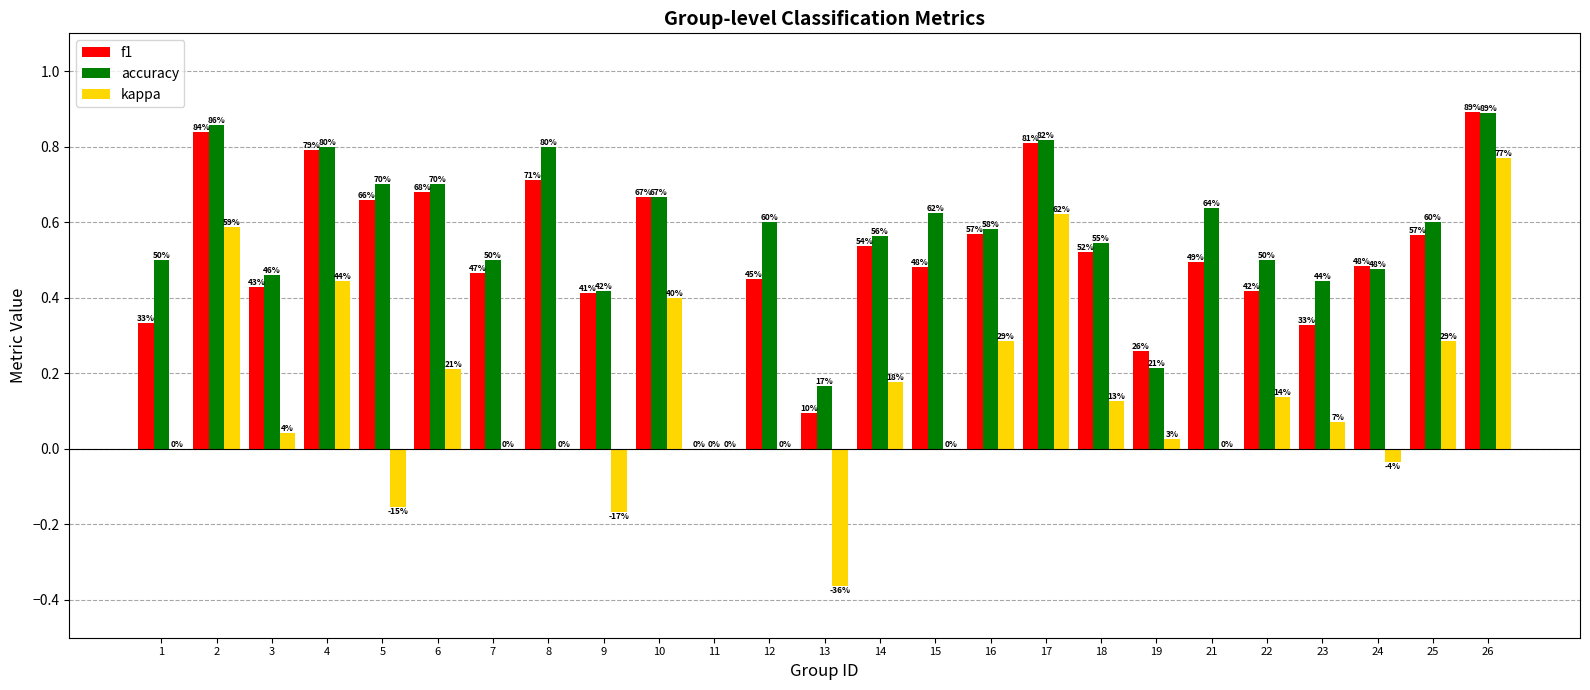

How many groups of bars are there?

25